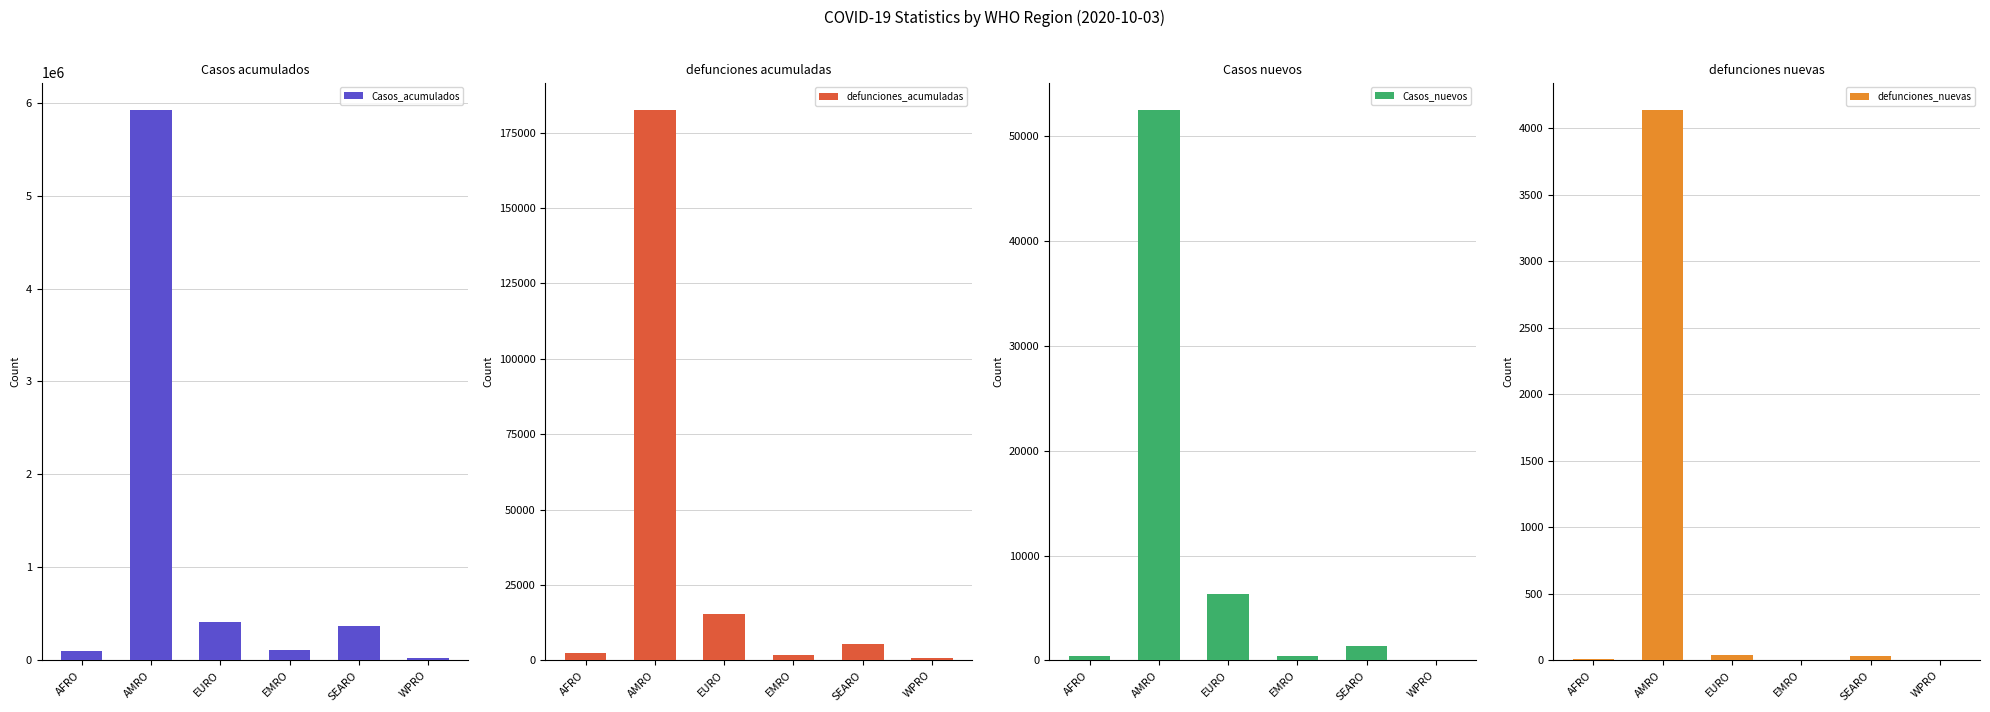

What is the difference between the maximum and minimum values in the defunciones_nuevas series?

4135